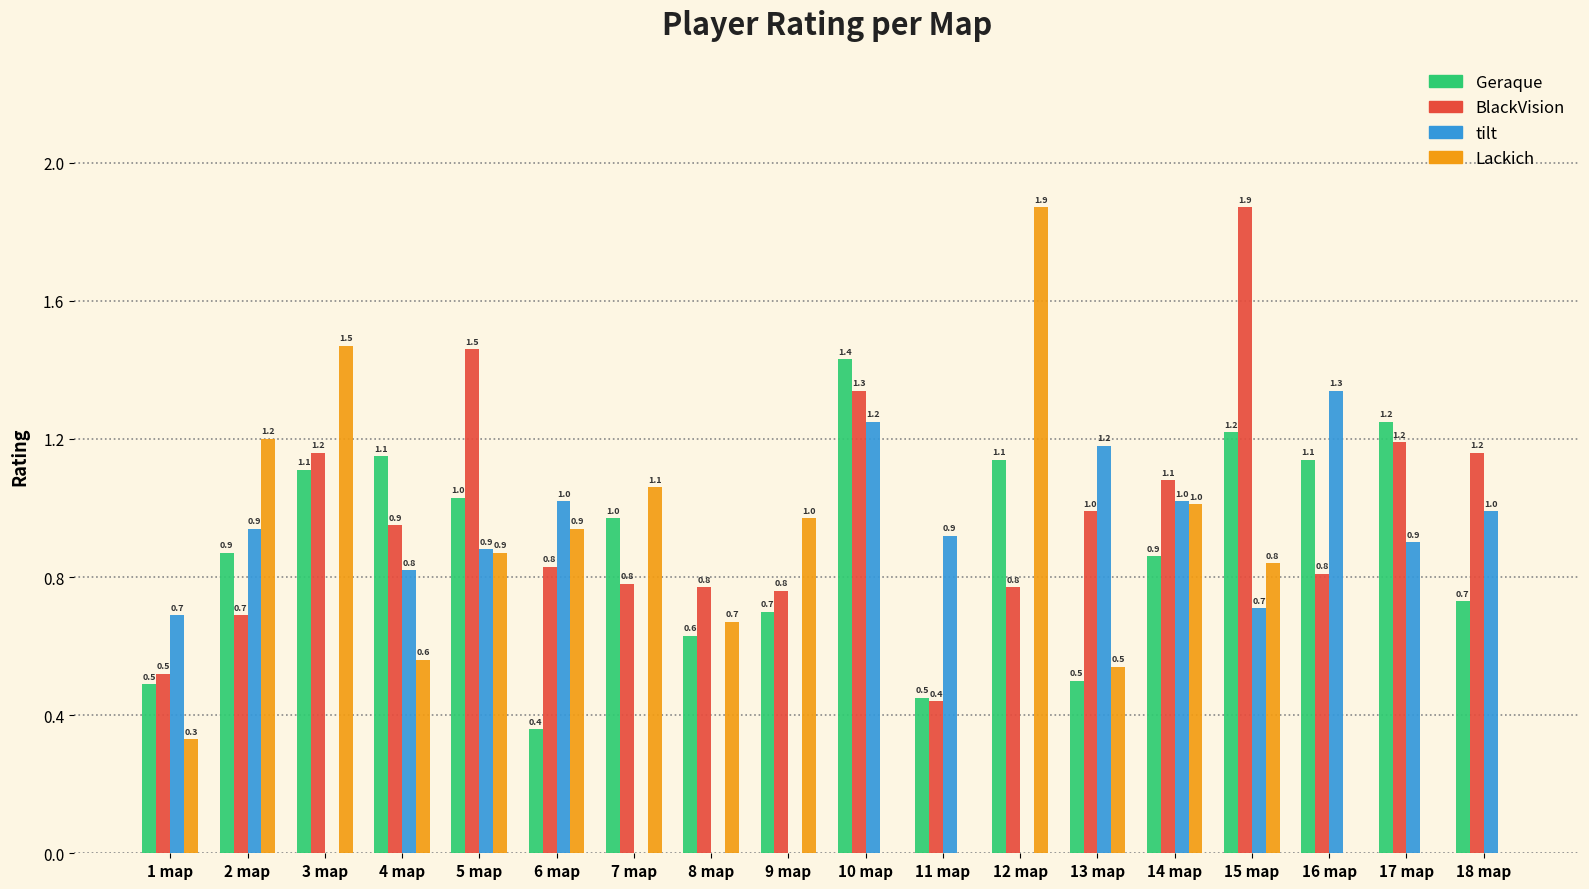

The value of BlackVision at 2 map is 0.7. True or false?

True